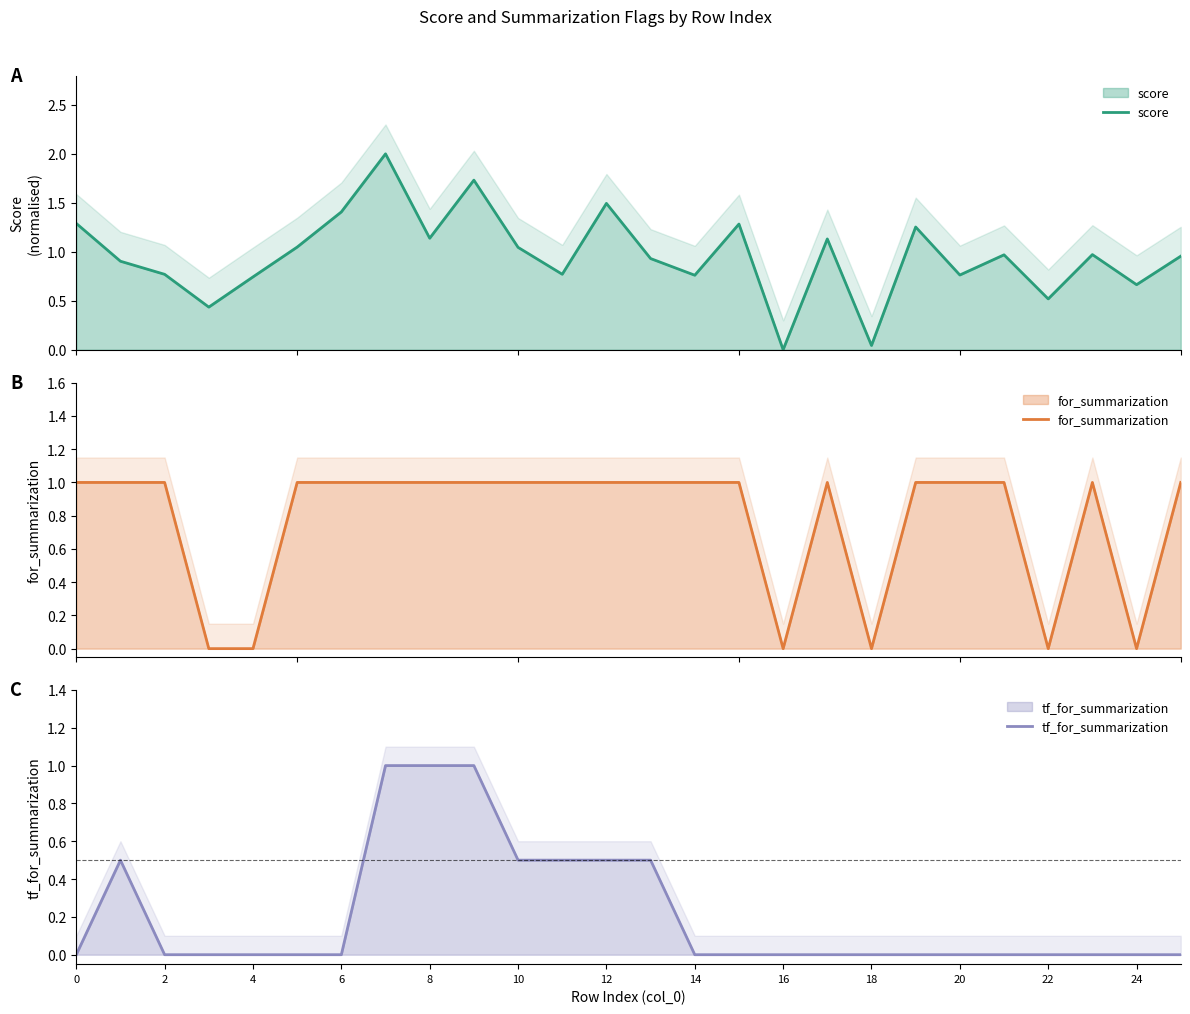

What is the value of the tf_for_summarization point at the 9th from the left?

1.0